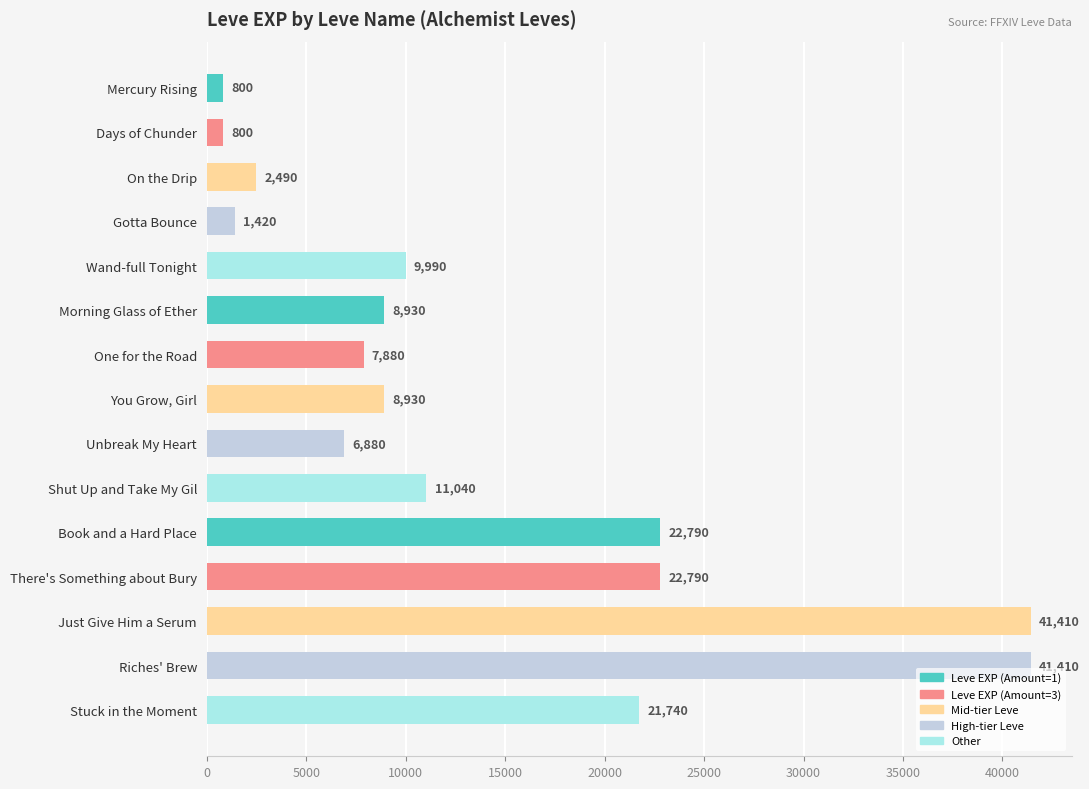

What is the change in value from Gotta Bounce to Stuck in the Moment?

+20320